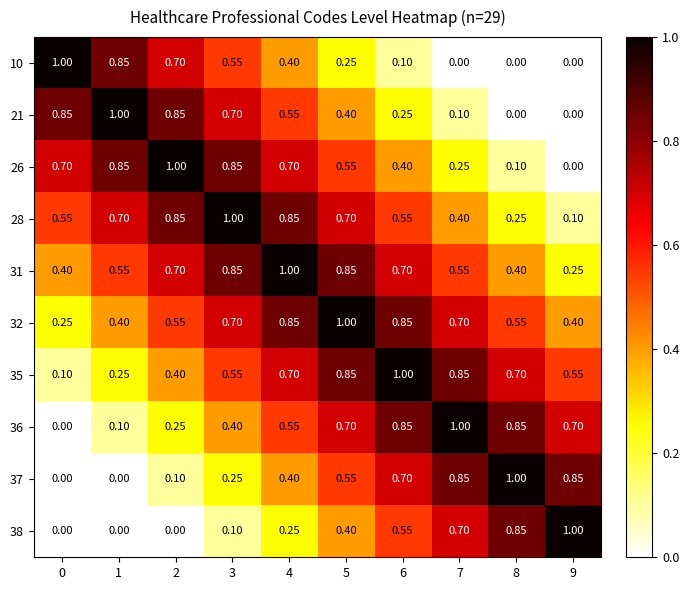

Is the value of 37 at 1 greater than the value of 26 at 5?

No